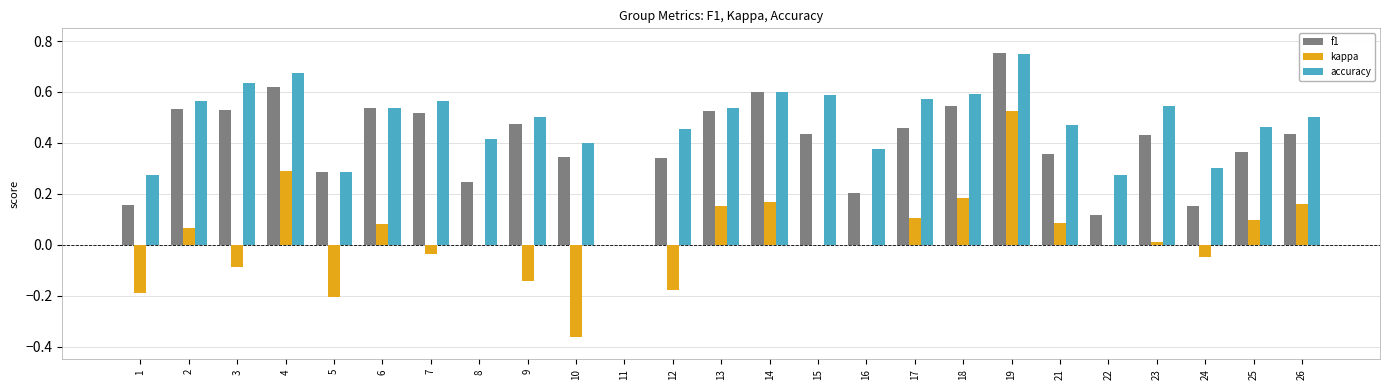

How many data points does each series have?

25